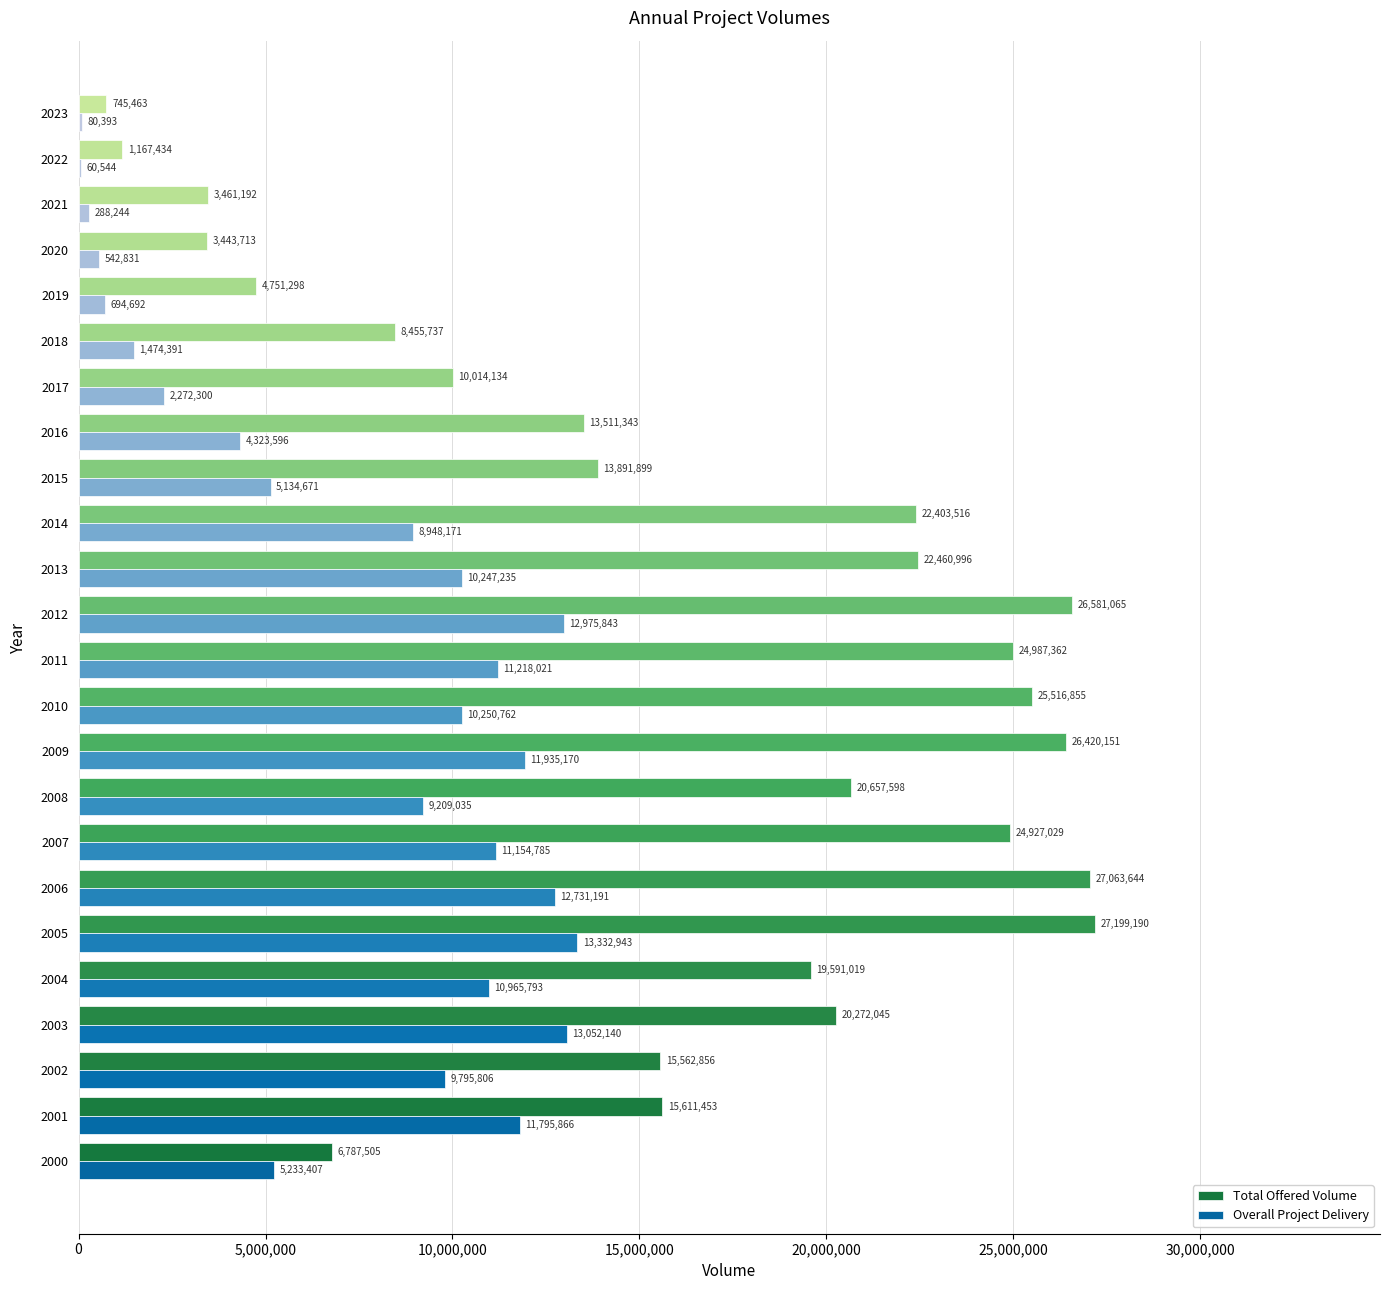

Which series changed the most between 2012 and 2014?

Total Offered Volume